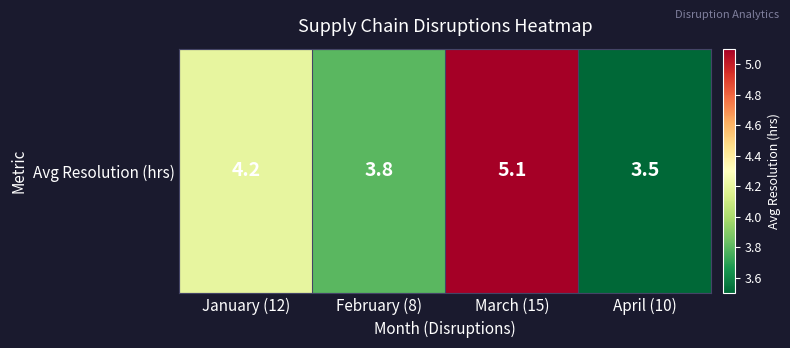

Which label corresponds to the smallest value in the chart?

April (10)